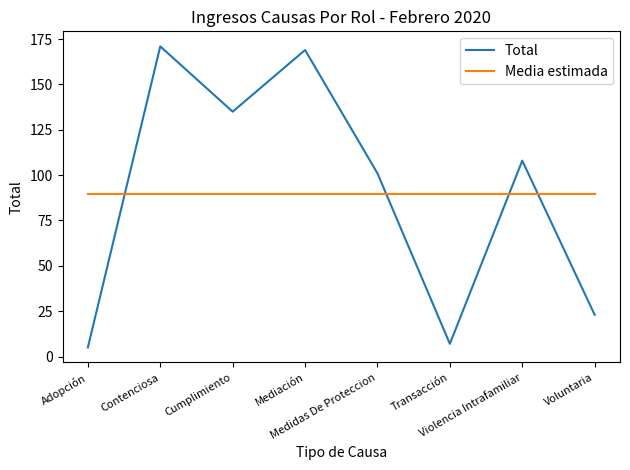

Reading left to right, list all the values displayed in this chart.

Total: 5.0	171.0	135.0	169.0	101.0	7.0	108.0	23.0
Media estimada: 89.9	89.9	89.9	89.9	89.9	89.9	89.9	89.9